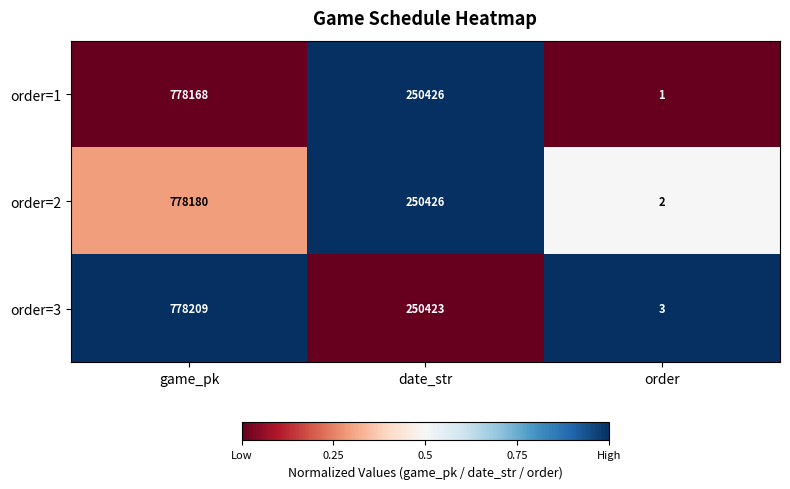

How many categories are shown in the chart?

3